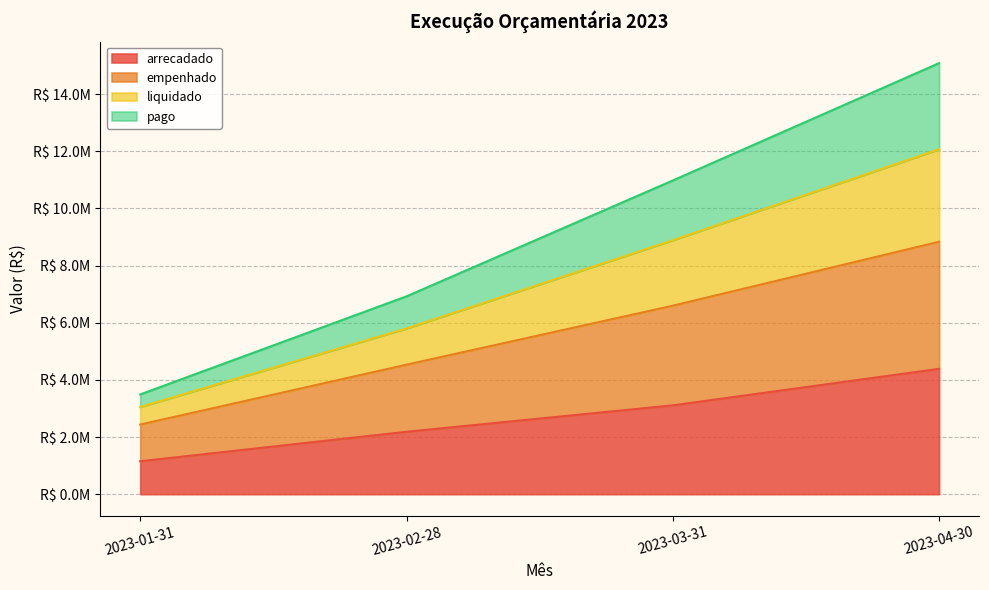

What position from the right is 2023-02-28?

3